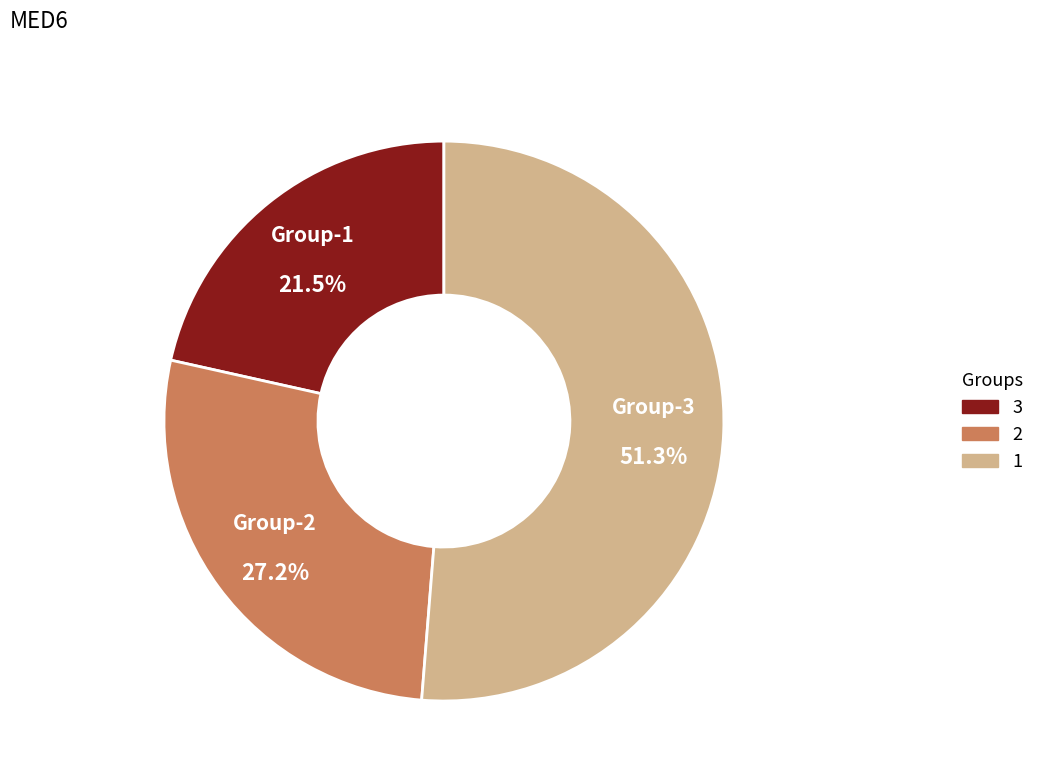

Which has a higher value, Group-1 or Group-2?

Group-2